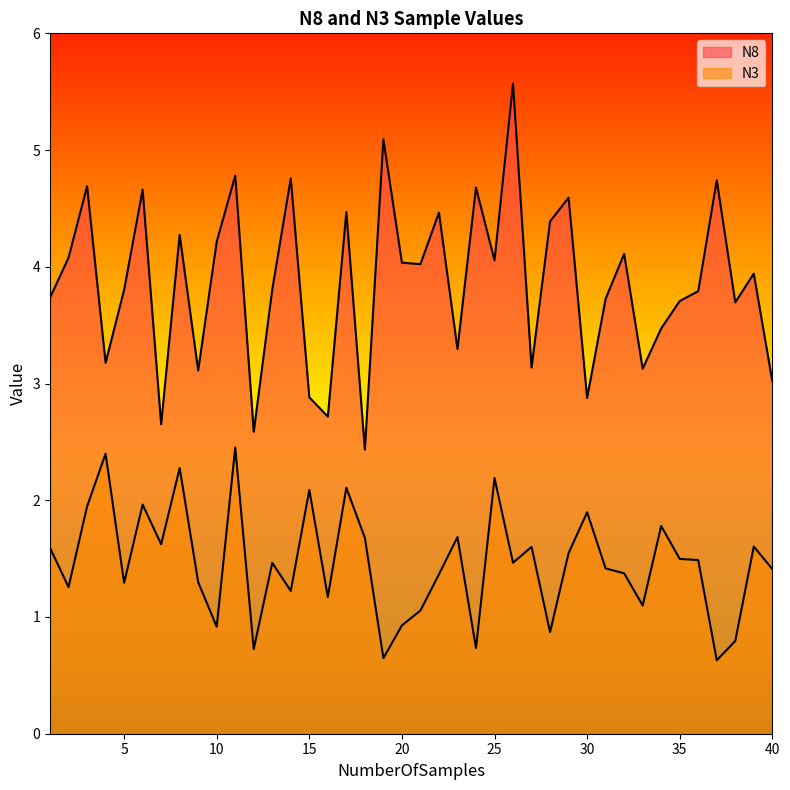

True or false: N8 and N3 cross at least once.

False